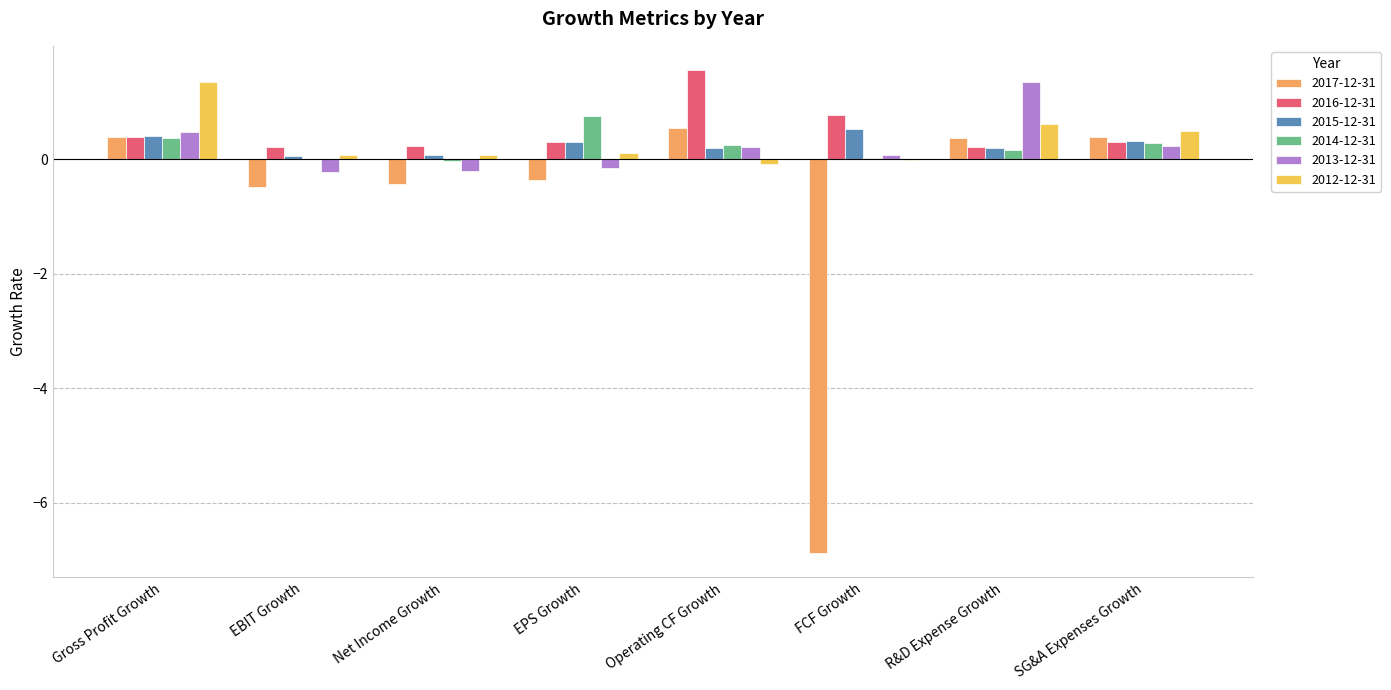

Is the value of 2014-12-31 at FCF Growth greater than the value of 2015-12-31 at FCF Growth?

No